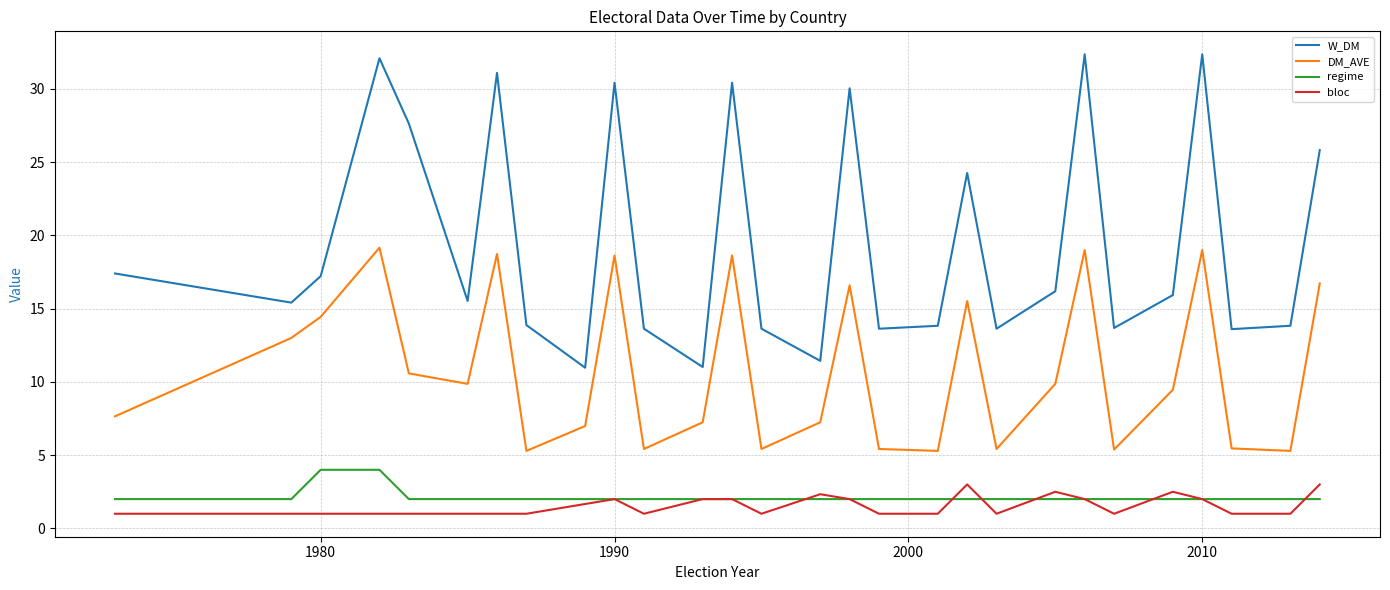

True or false: DM_AVE and regime intersect in this chart.

False